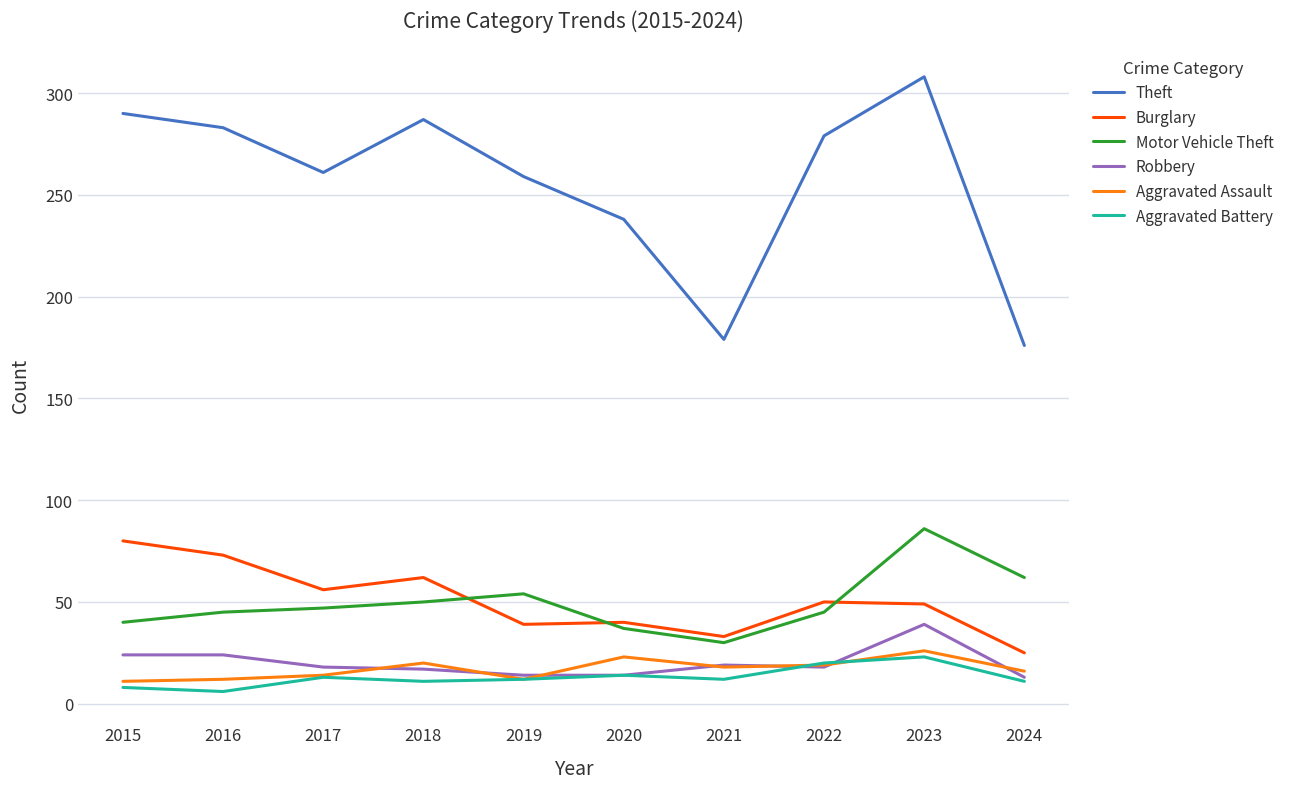

True or false: Motor Vehicle Theft has a value of 72 at 2022.

False